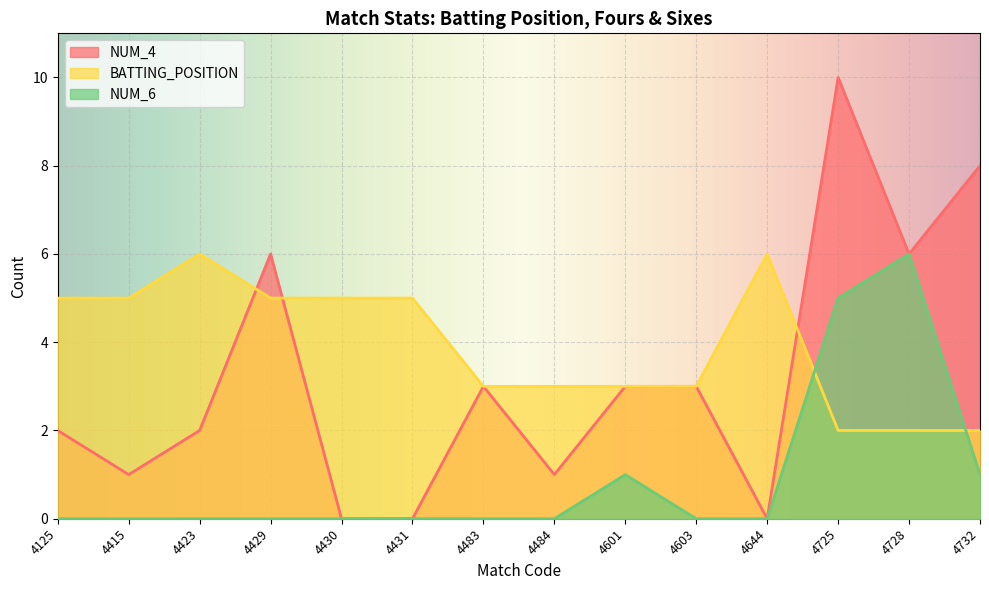

At how many categories does at least one series exceed 4?

10